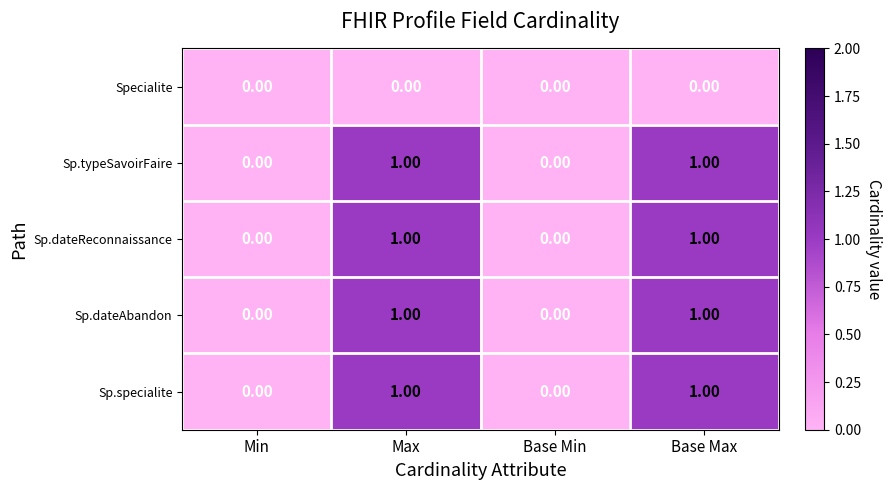

Is the value of Sp.typeSavoirFaire at Base Min greater than the value of Sp.dateAbandon at Max?

No